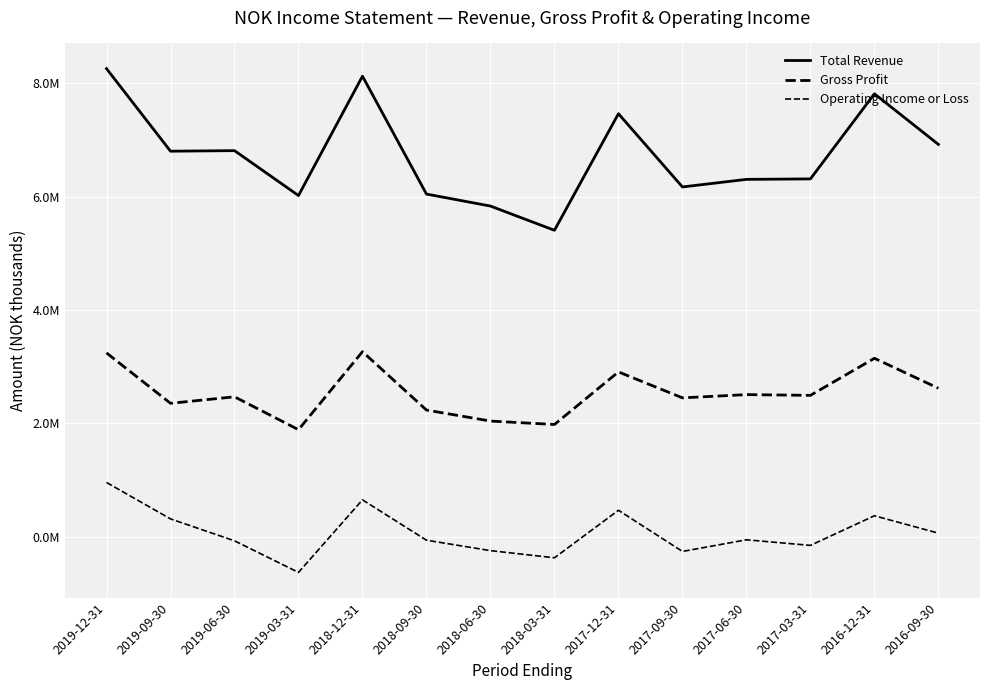

Is it true that Gross Profit equals 3244100 at 2019-12-31?

True